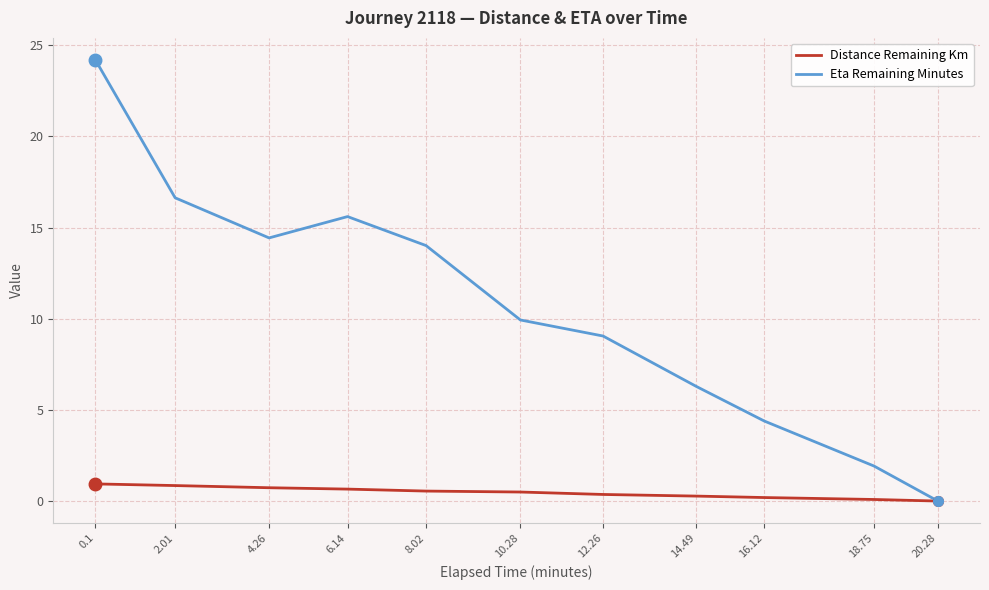

At 14.49, list the series in order from smallest to largest.

Distance Remaining Km, Eta Remaining Minutes